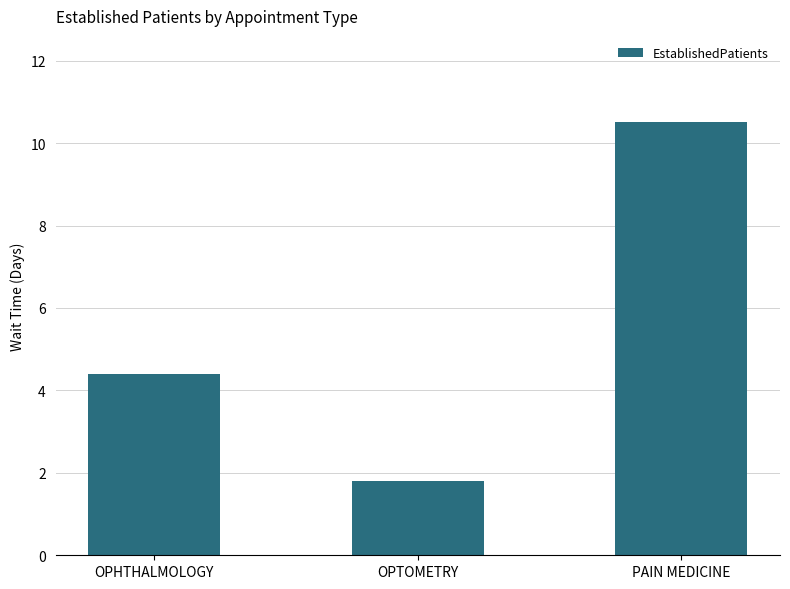

What is the sum of the values at OPHTHALMOLOGY and PAIN MEDICINE?

14.9